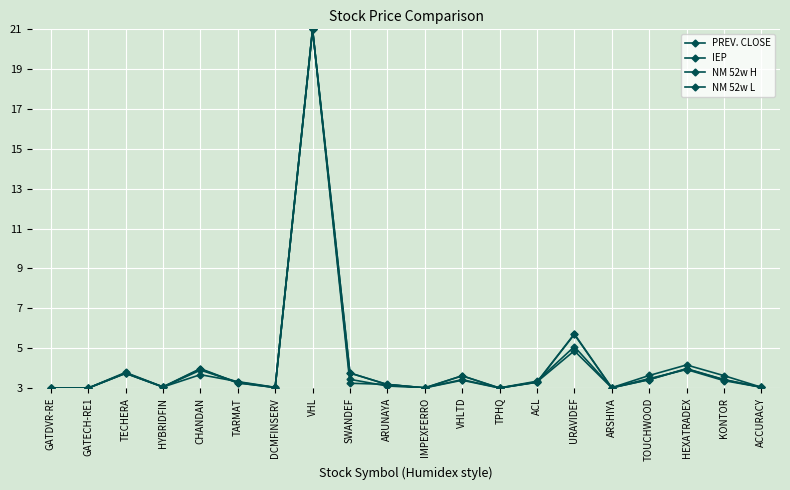

At which category is the sum across all series the highest?

VHL